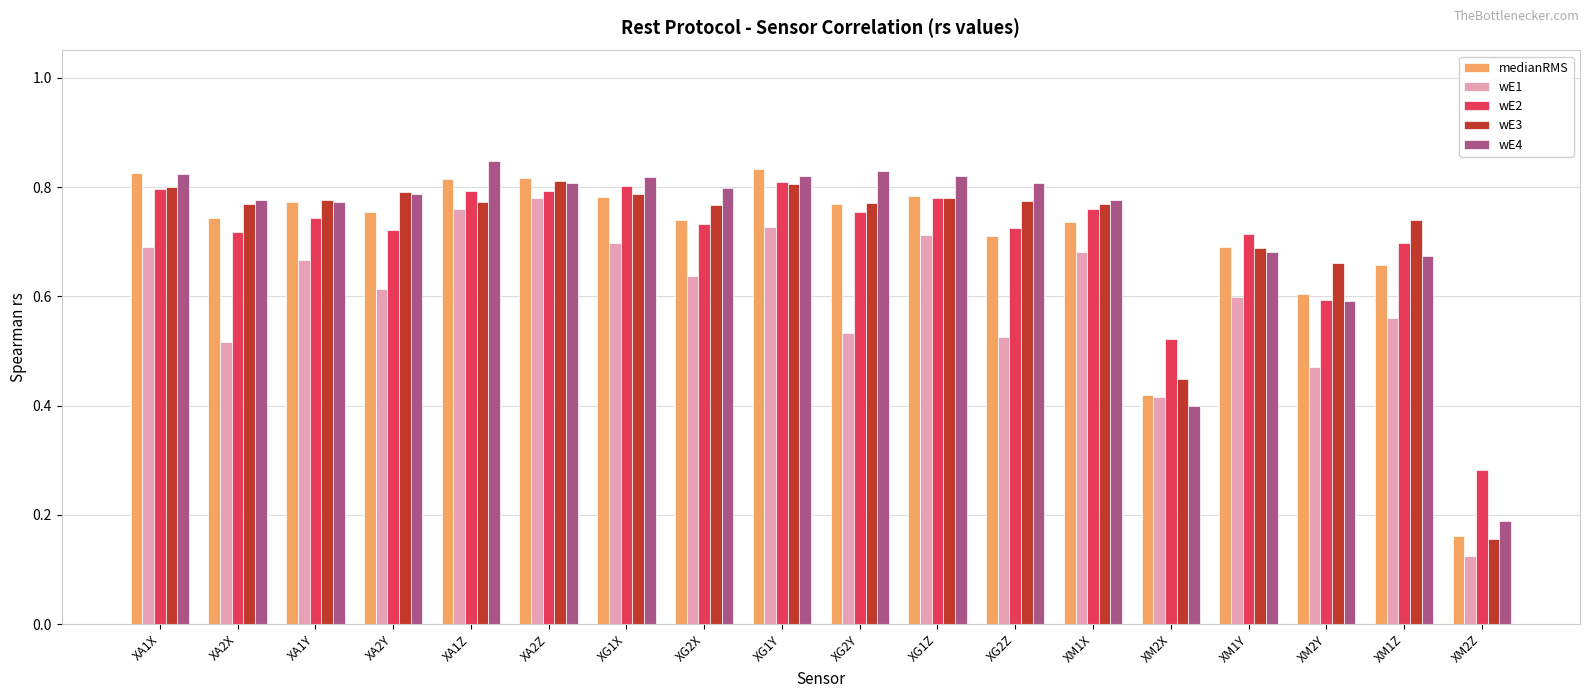

At how many categories does at least one series exceed 0?

18